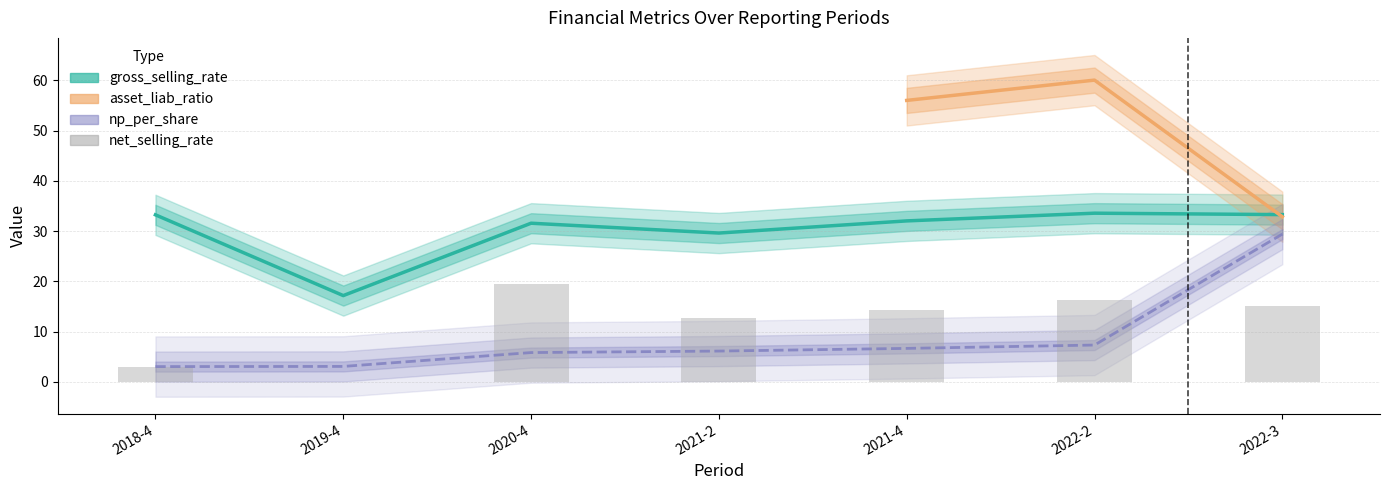

How many groups of bars are there?

7